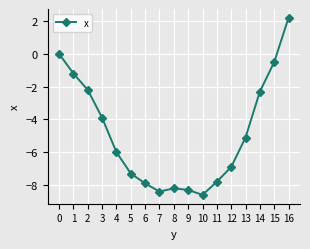

What is the greatest value displayed?

2.2